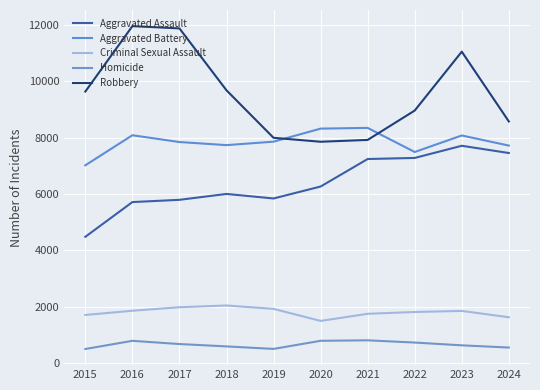

What is the highest value of the Homicide series?

804